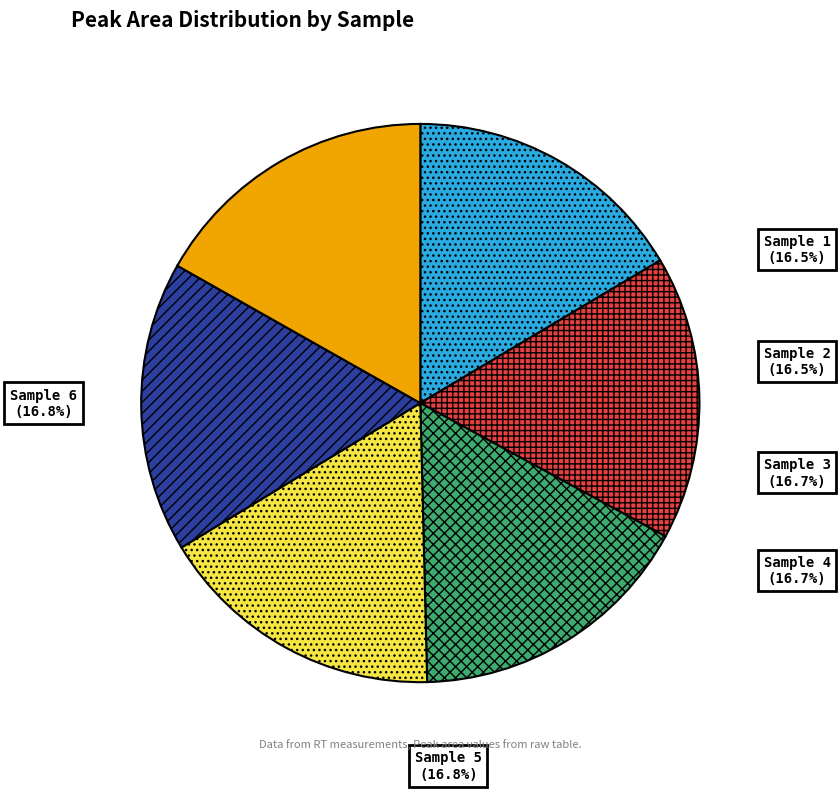

To the nearest percent, what percentage of the pie is Sample 4?

17%